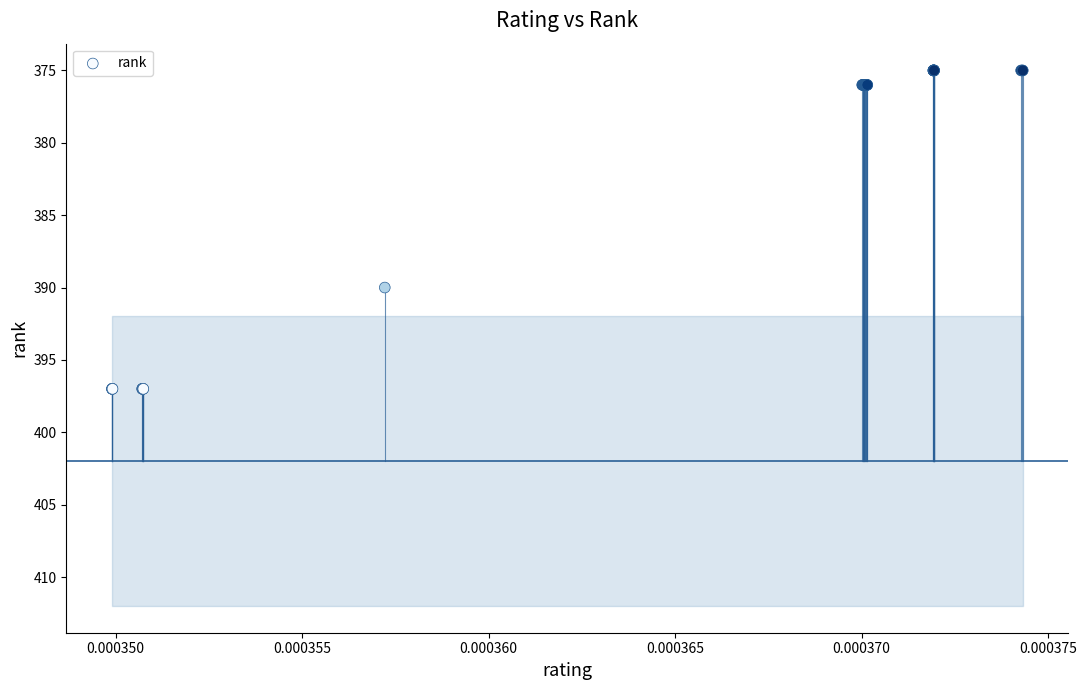

What Y value in the scatter plot is closest to 386?

390